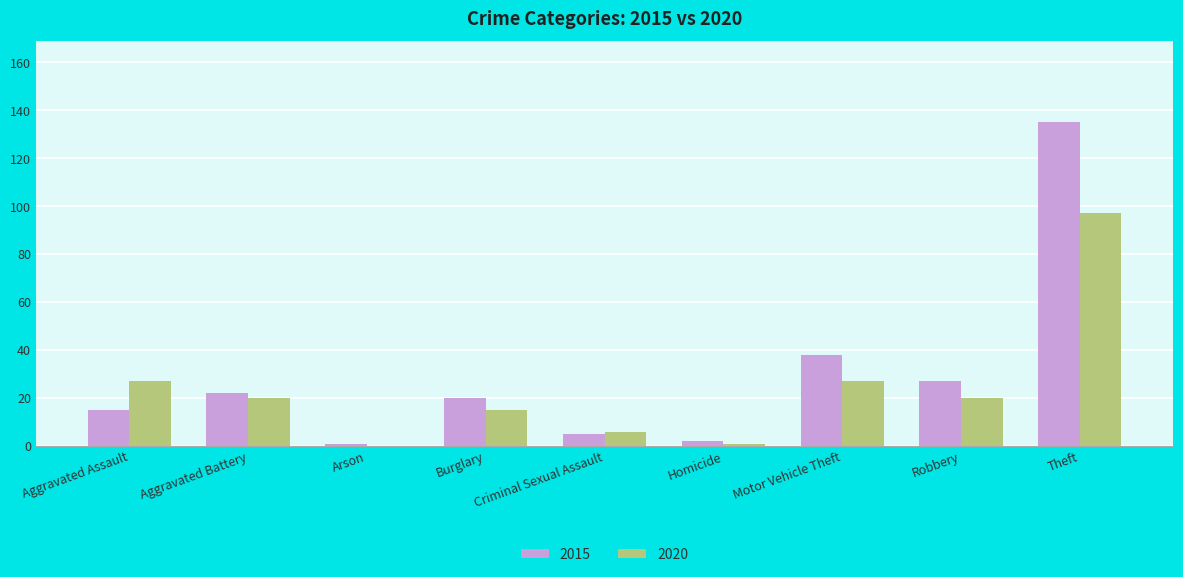

What is the approximate value of 2020 at Aggravated Assault?

27